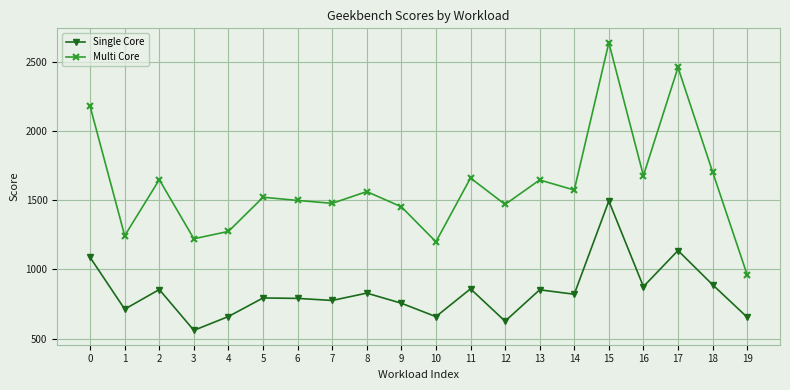

What are all the series names shown in the legend?

Single Core, Multi Core